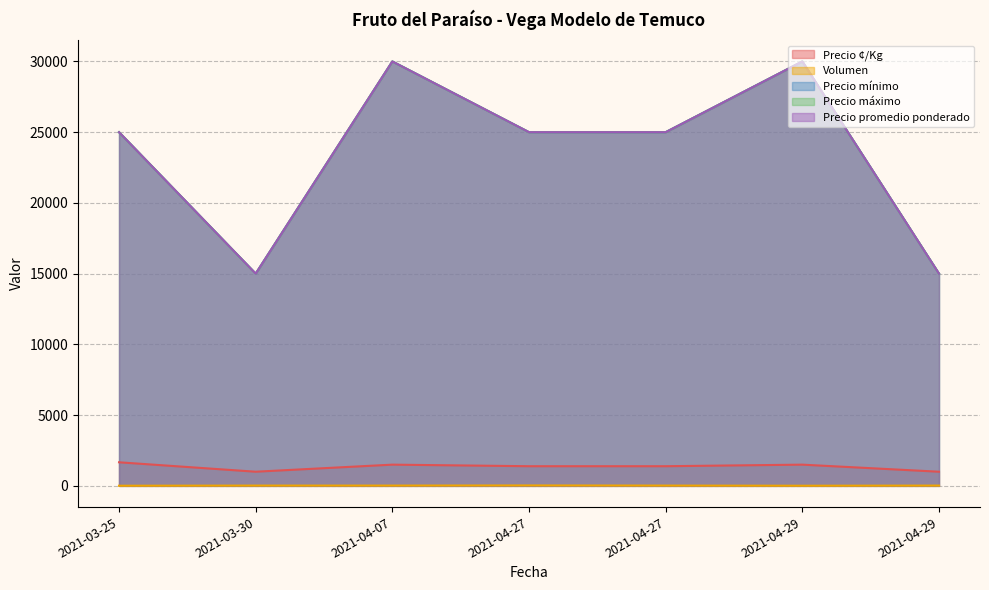

The Volumen series shows 4 at 2021-03-30. True or false?

False